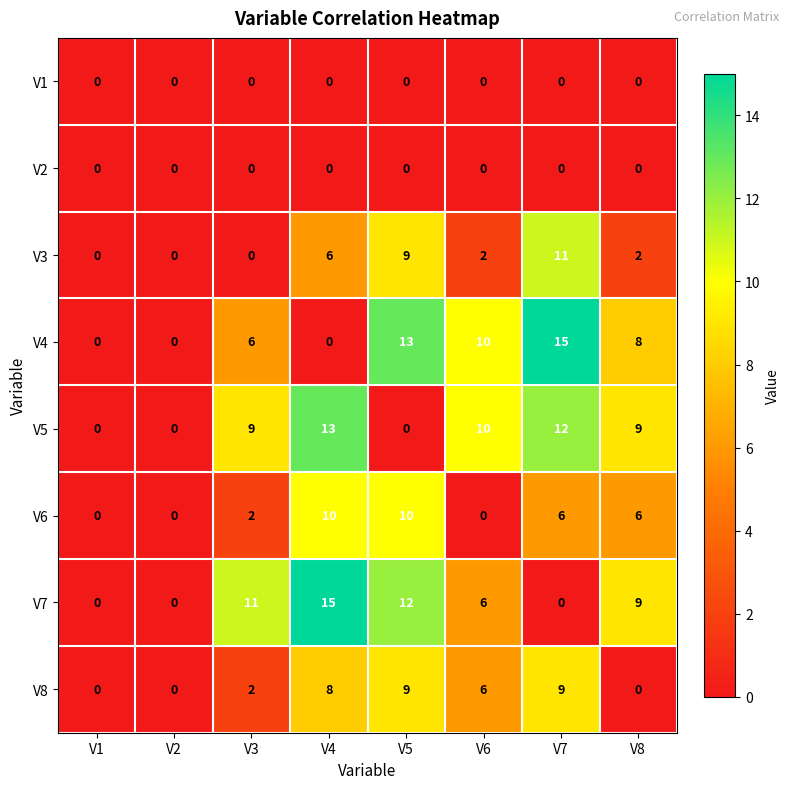

What is the sum of the V3 values at V4 and V3?

6